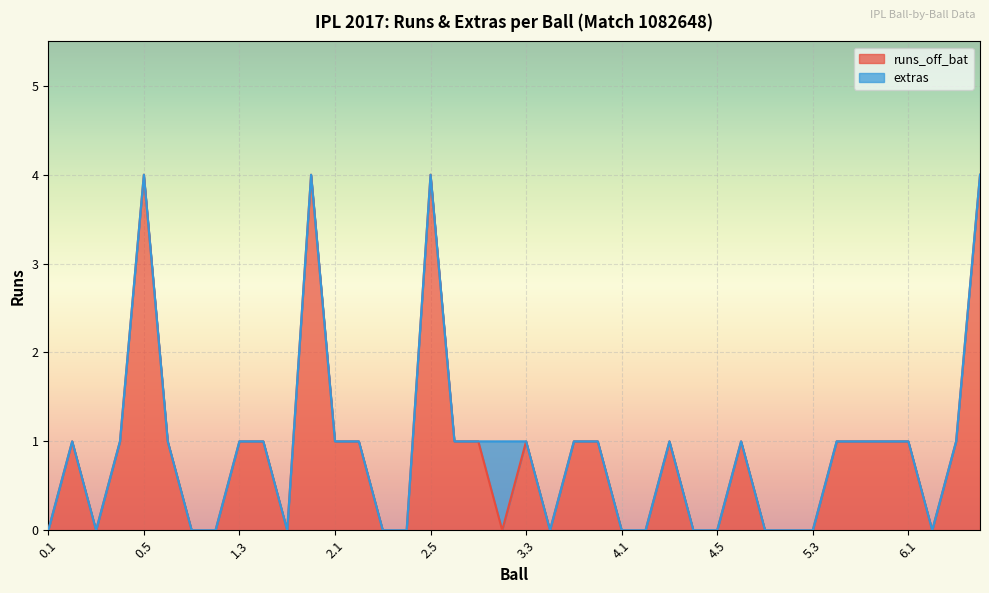

Rank the categories by value from highest to lowest.

0.5, 1.6, 2.5, 6.4, 0.2, 0.4, 0.6, 1.3, 1.4, 2.1, 2.2, 2.6, 3.1, 3.3, 3.5, 3.6, 4.3, 4.6, 5.4, 5.5, 5.6, 6.1, 6.3, 0.1, 0.3, 1.1, 1.2, 1.5, 2.3, 2.4, 3.2, 3.4, 4.1, 4.2, 4.4, 4.5, 5.1, 5.2, 5.3, 6.2